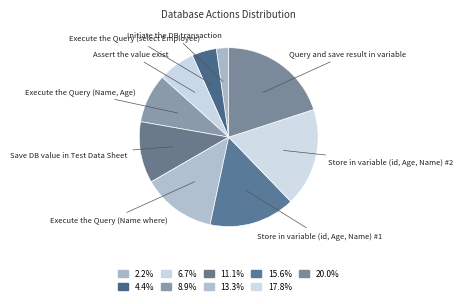

Which category has the biggest portion of the pie?

Query and save result in variable